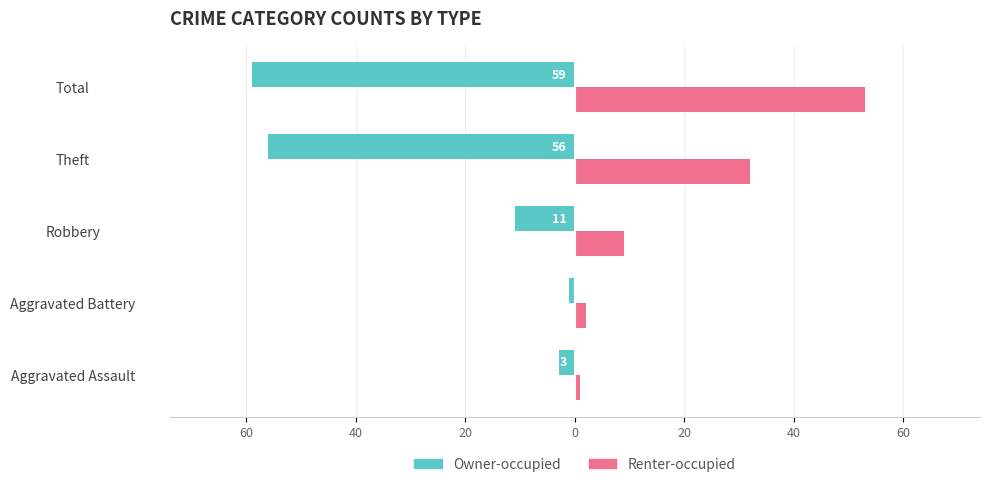

What is the average value of the Owner-occupied series?

-26